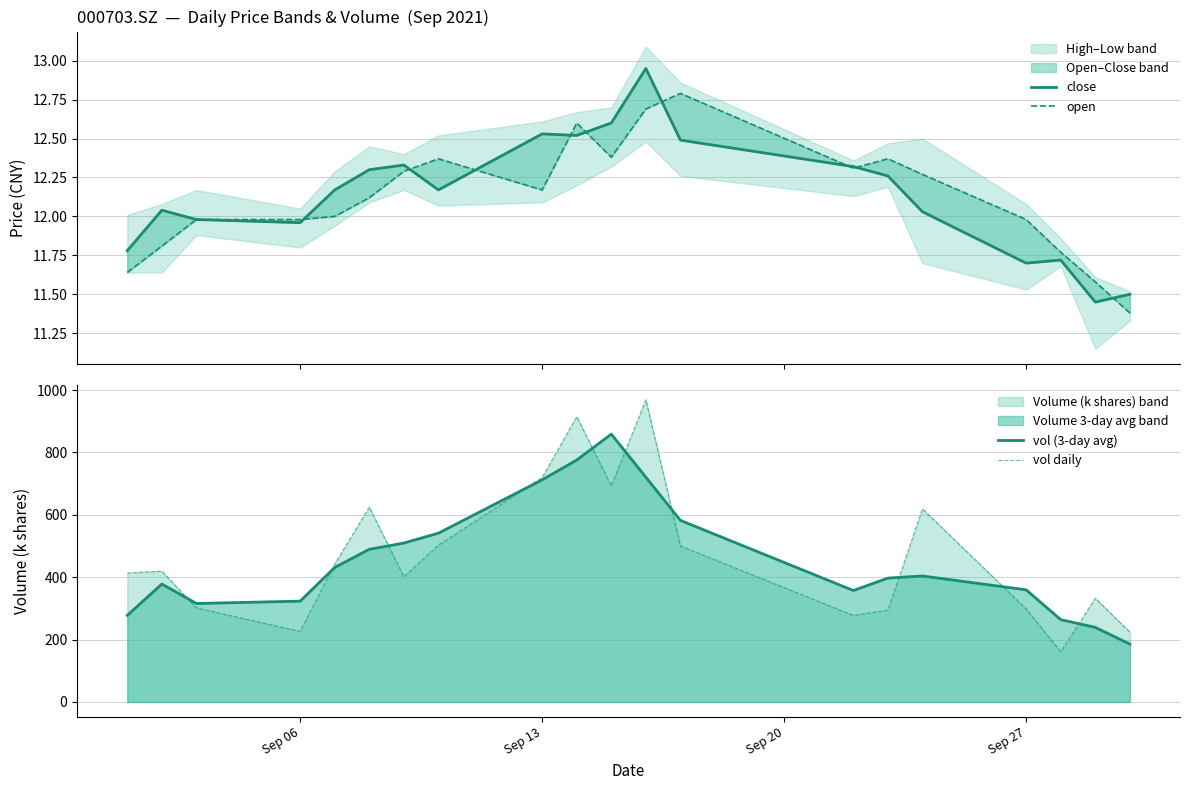

What is the maximum value for vol daily?

968.8